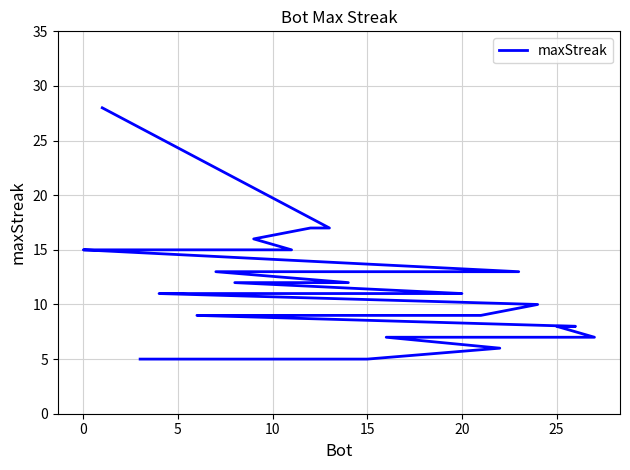

The chart shows a value of 4 at 14. True or false?

False